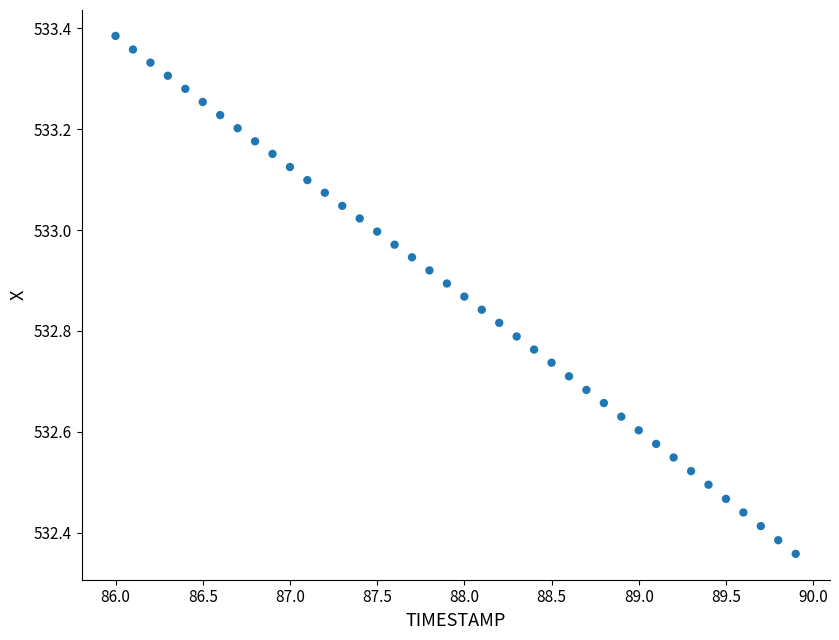

What is the range of Y values (max minus min)?

1.0